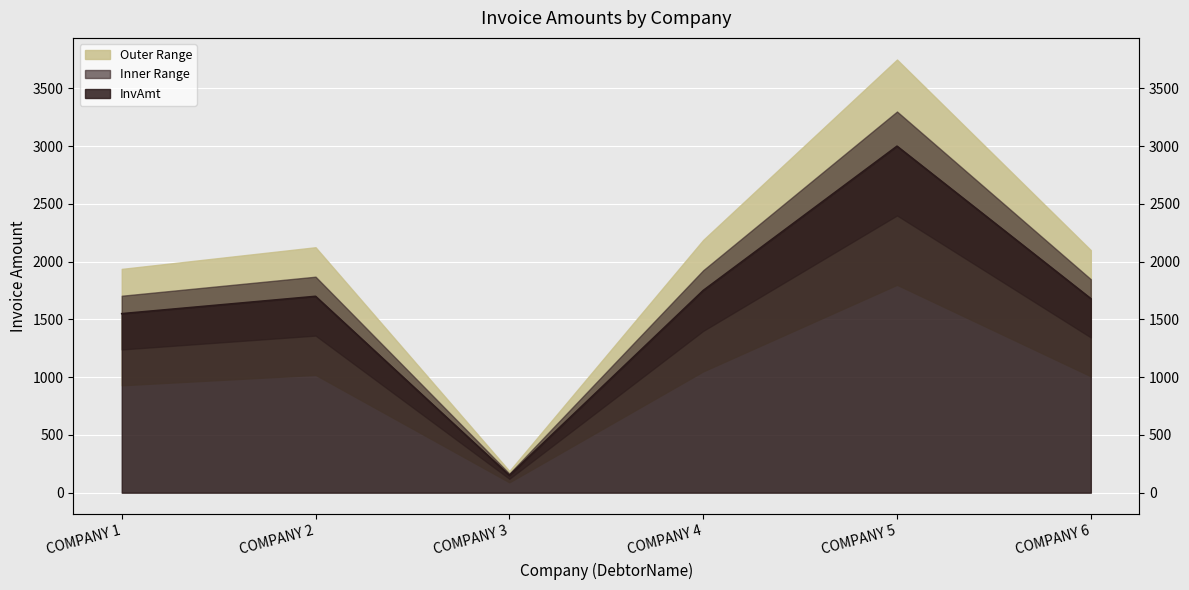

How many interior local peaks (higher than both neighbors) does the data have?

2